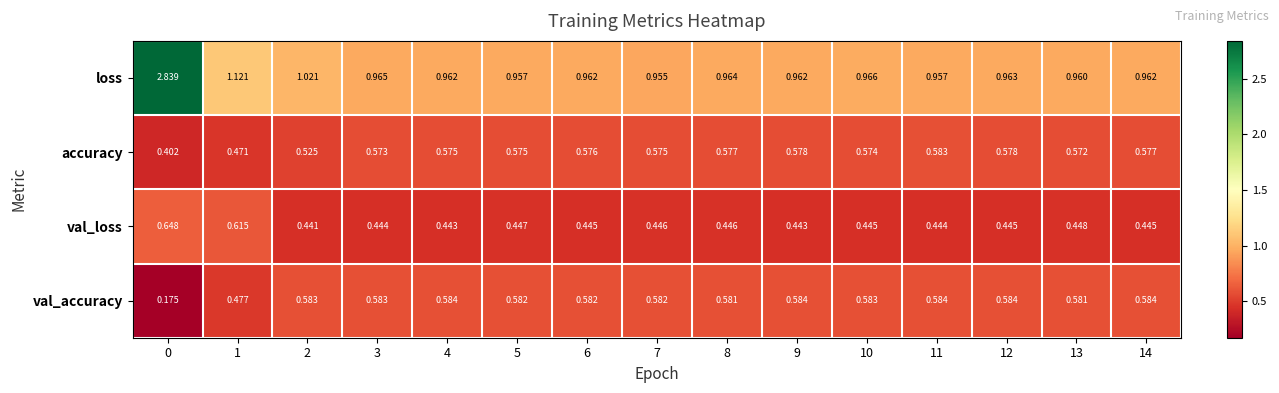

How many distinct data groups are displayed?

4